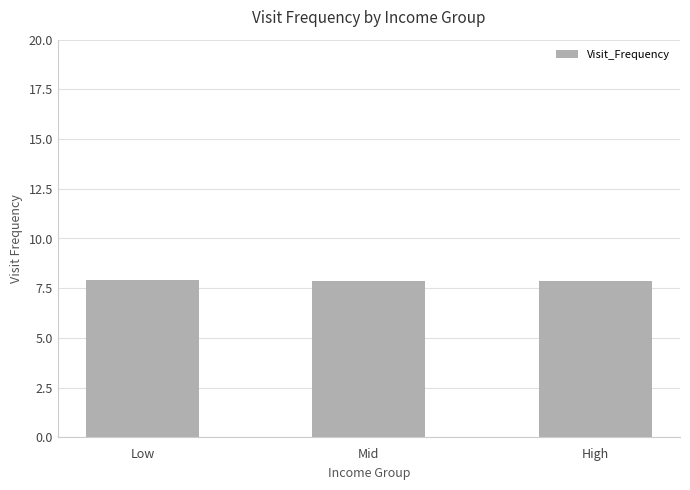

What is the ratio of the value at Mid to the value at High?

1.0